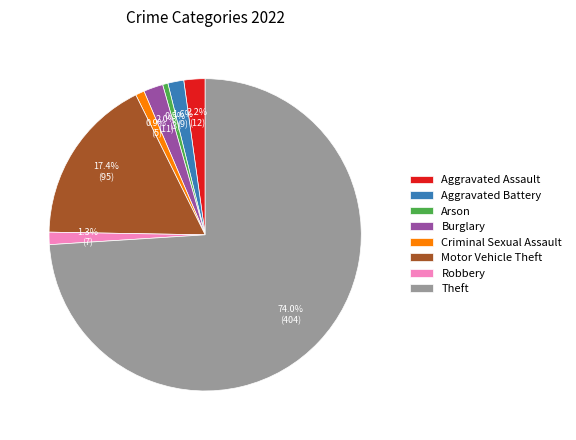

Which slice is the largest?

Theft